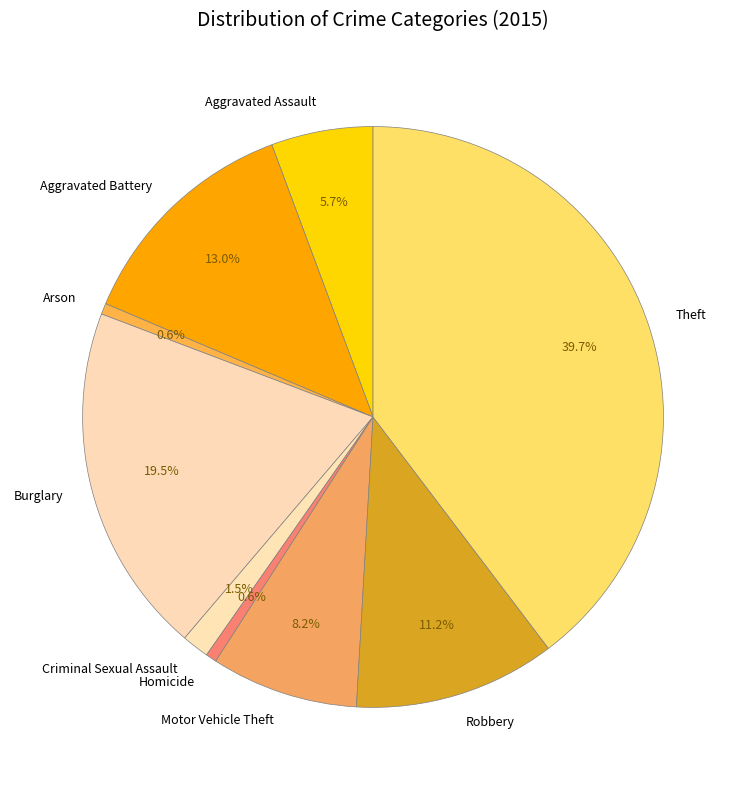

To the nearest percent, what portion does Theft represent?

40%